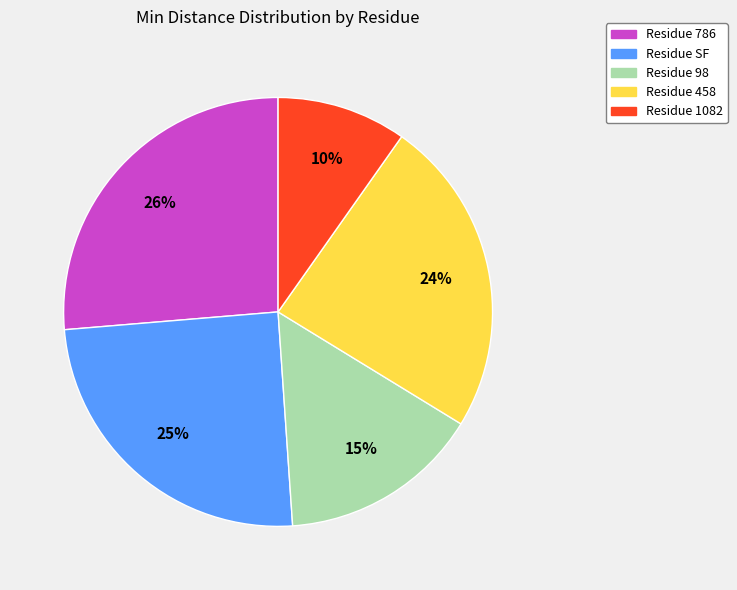

How many segments does this pie chart have?

5